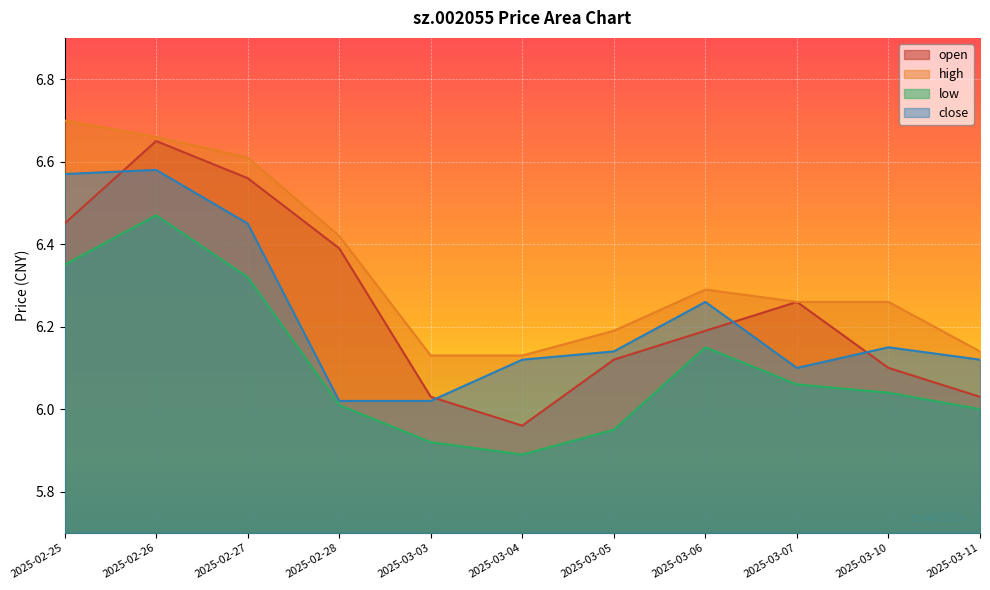

Read the open value at 2025-02-27.

6.6